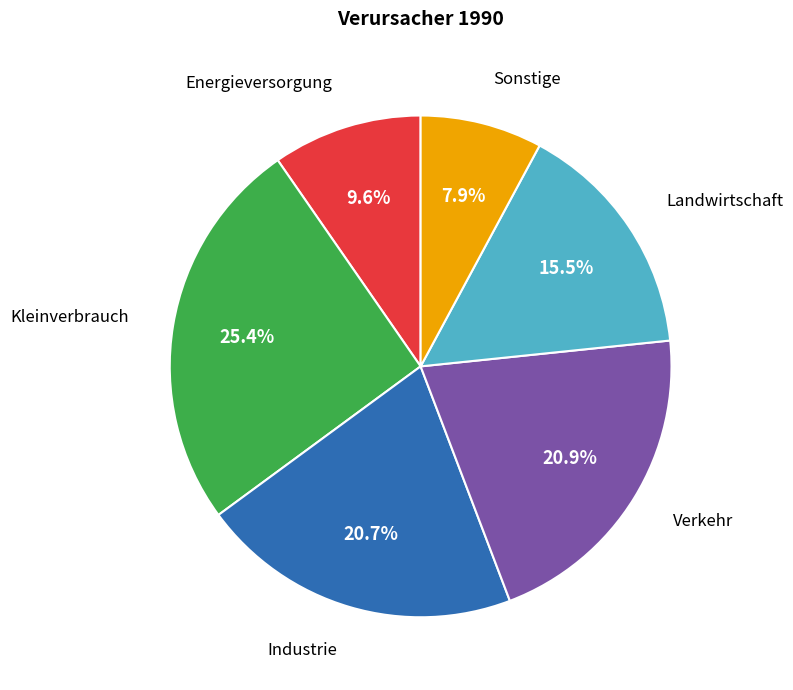

How many slices are in this pie chart?

6